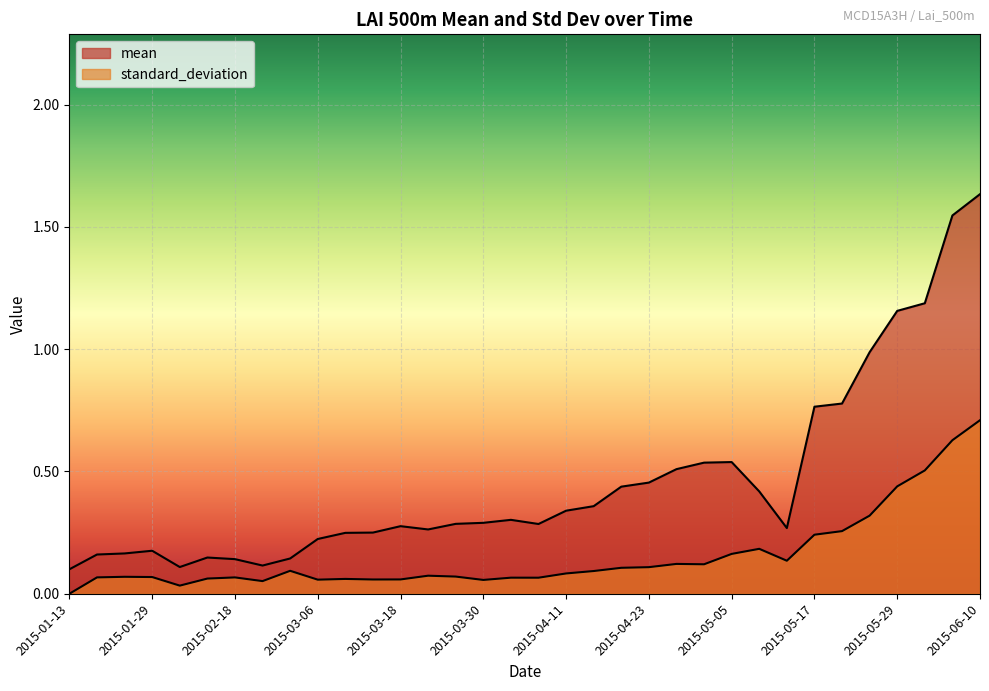

True or false: mean and standard_deviation intersect in this chart.

False